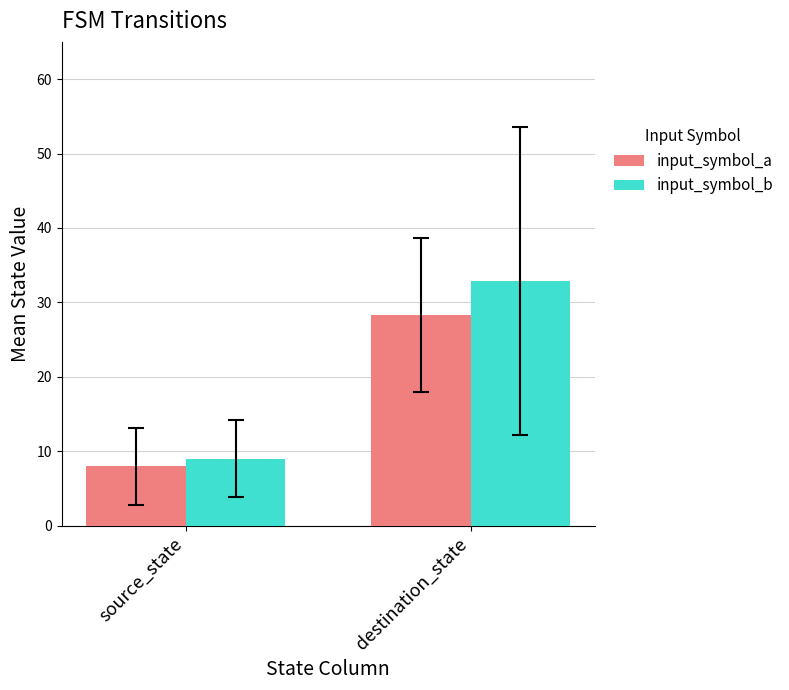

At which label does input_symbol_a first exceed 28?

destination_state